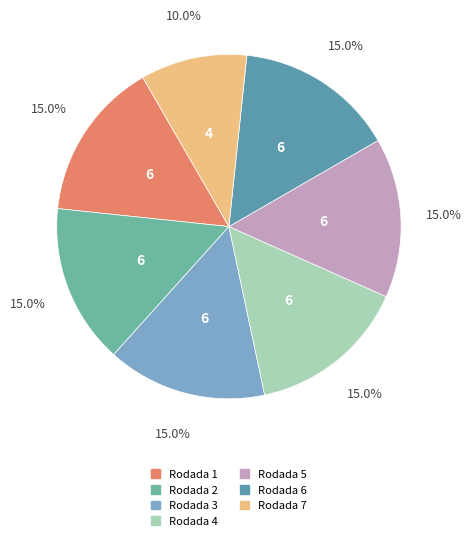

Is it true that Rodada 2 is 15% of the pie?

True